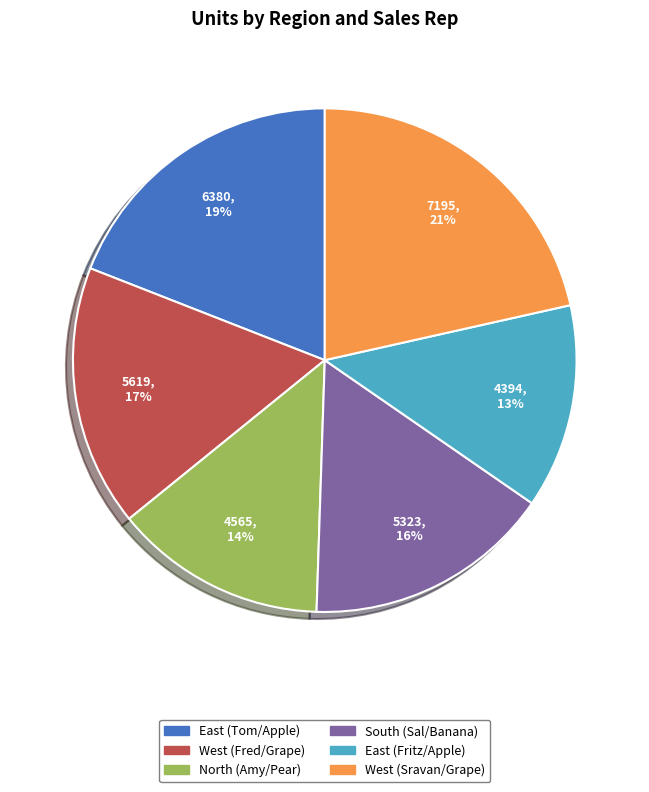

To the nearest percent, what portion does East (Fritz/Apple) represent?

13%